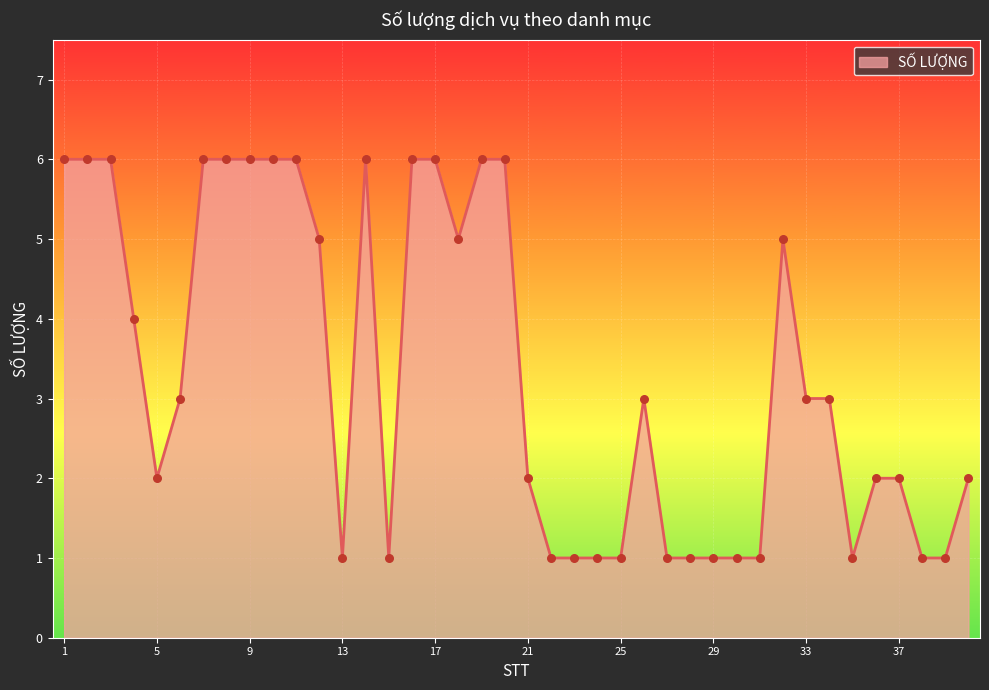

What is the greatest value displayed?

6